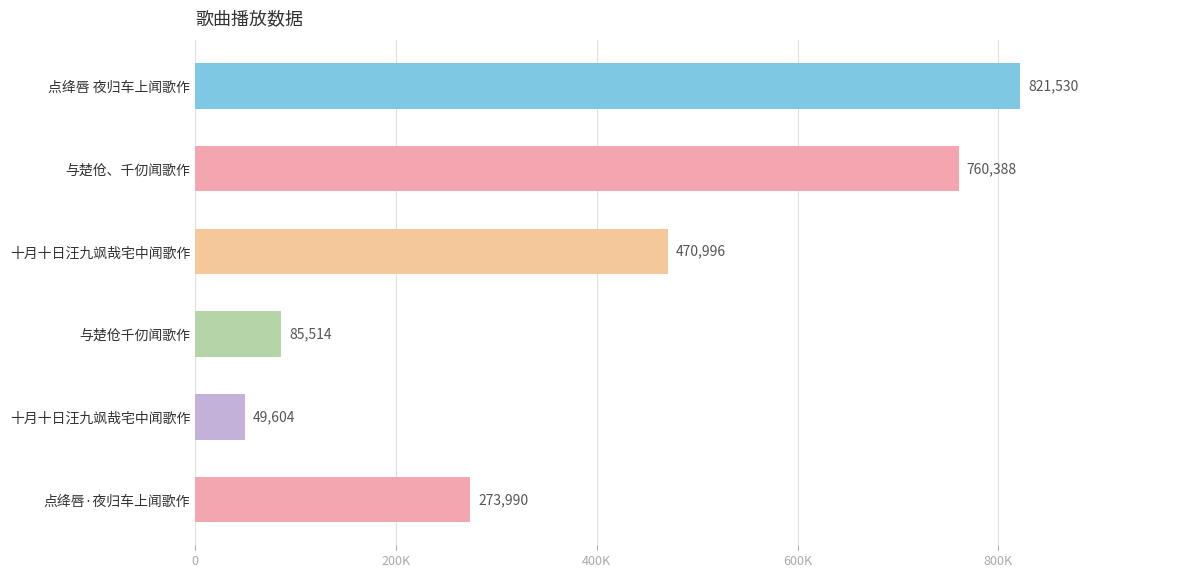

What is the minimum value shown in the chart?

49604